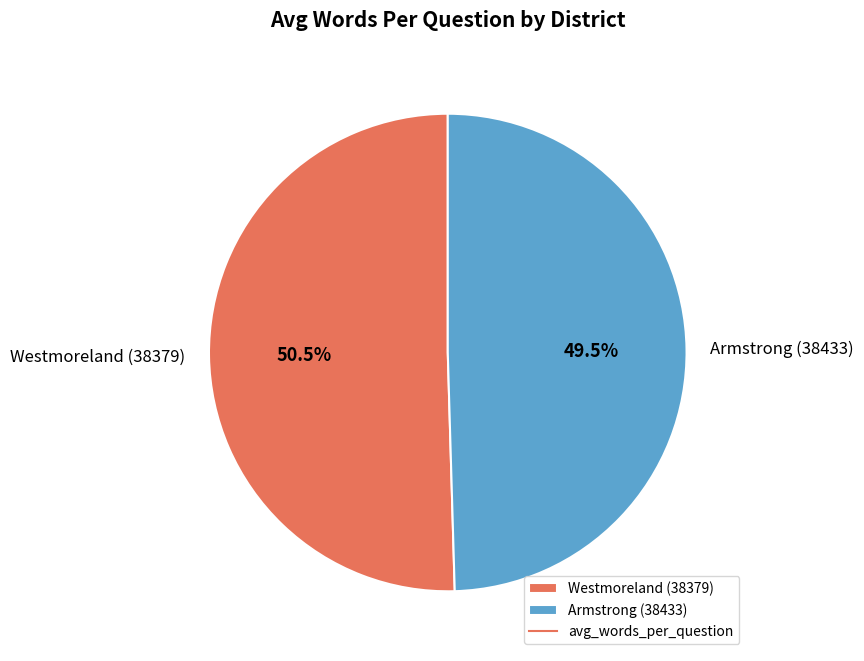

Which slice represents more than half of the pie?

Westmoreland (38379)